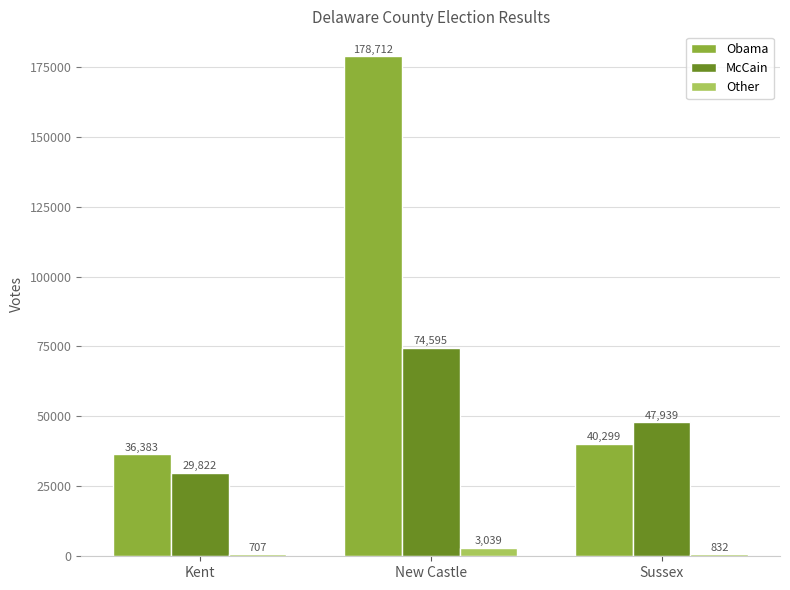

Reading left to right, list all the values displayed in this chart.

Obama: Kent=36383	New Castle=178712	Sussex=40299
McCain: Kent=29822	New Castle=74595	Sussex=47939
Other: Kent=707	New Castle=3039	Sussex=832